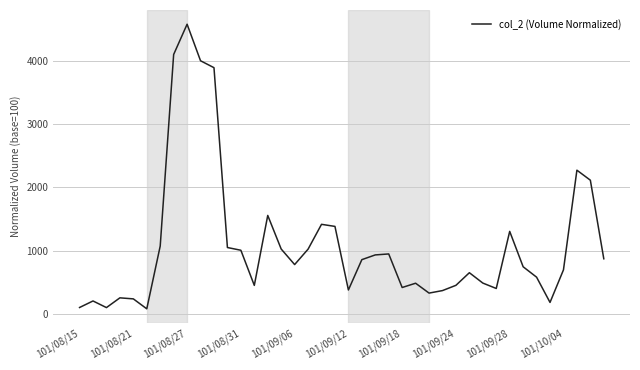

What is the average value?

1094.5